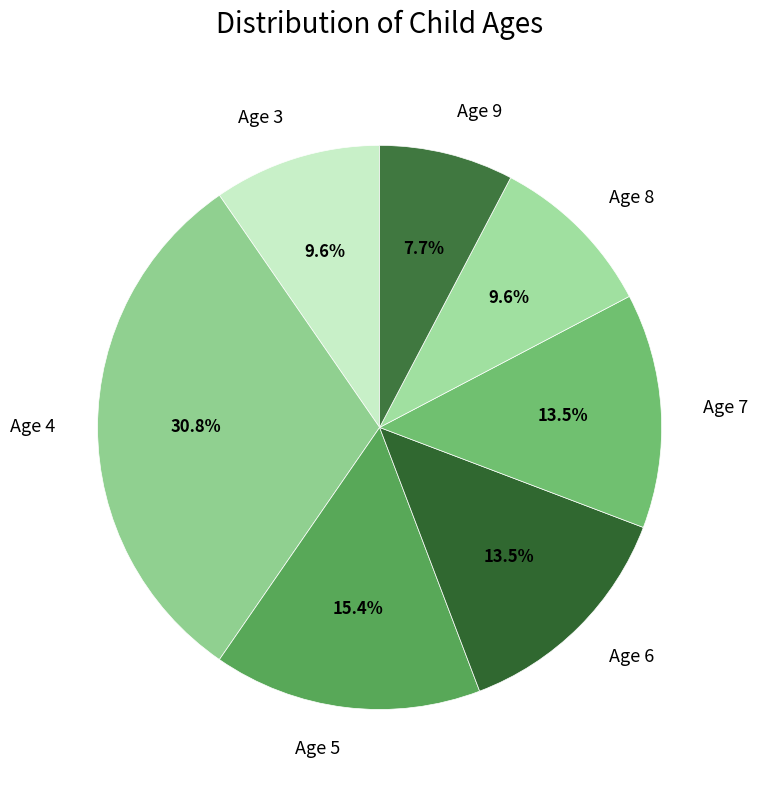

Is there a majority slice in this chart?

No